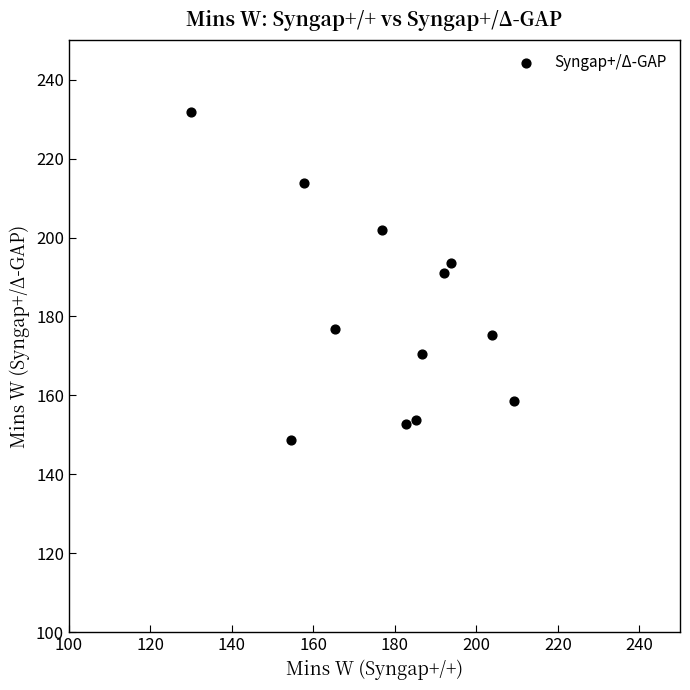

What is the range of Y values (max minus min)?

83.2